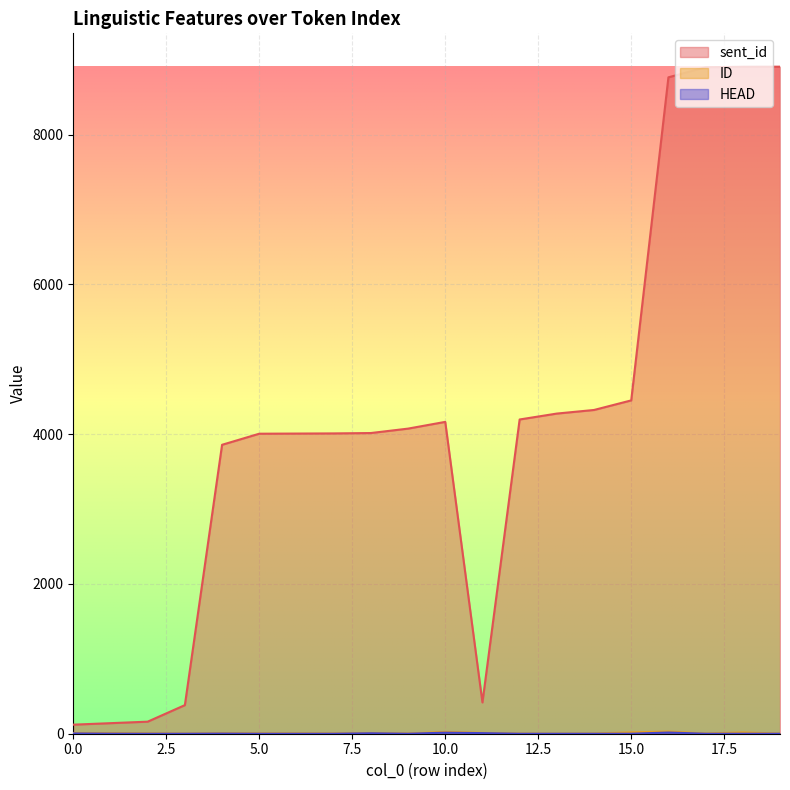

At 4, list the series in order from smallest to largest.

HEAD, ID, sent_id